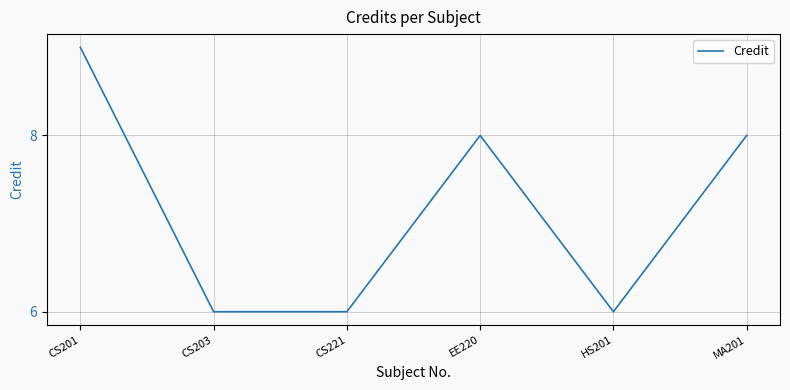

Which has a higher value, CS201 or HS201?

CS201